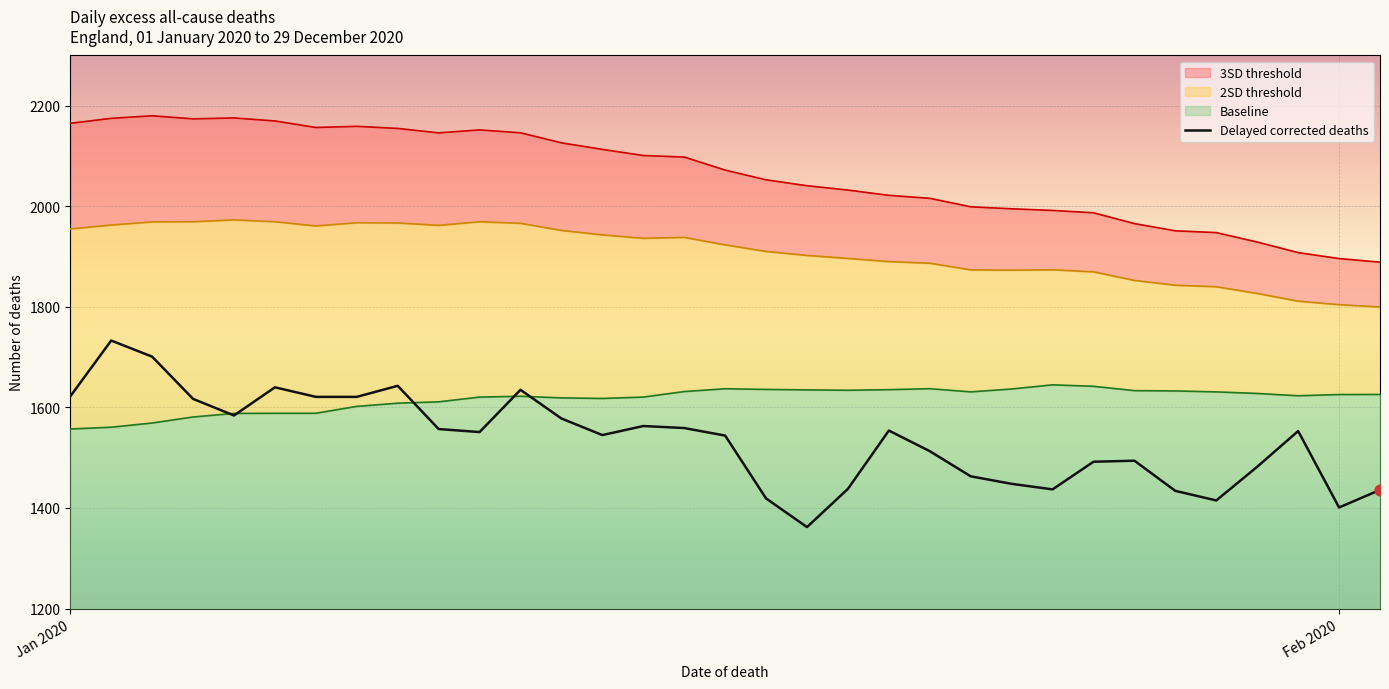

What is the lowest value of the Delayed corrected deaths series?

1362